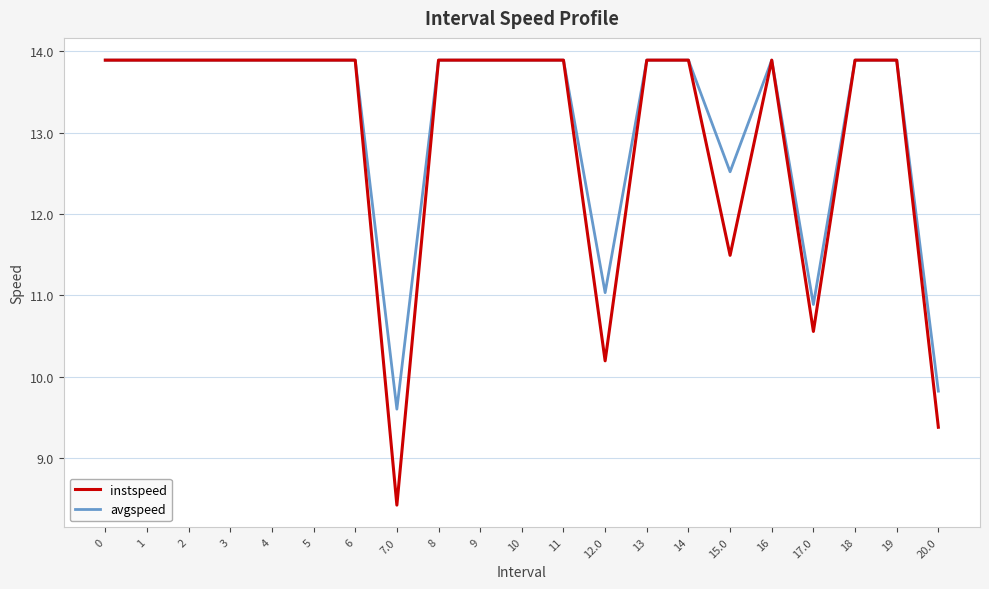

Reading right to left, extract all data points from this chart.

instspeed: 20.0=9.4	19=13.9	18=13.9	17.0=10.6	16=13.9	15.0=11.5	14=13.9	13=13.9	12.0=10.2	11=13.9	10=13.9	9=13.9	8=13.9	7.0=8.4	6=13.9	5=13.9	4=13.9	3=13.9	2=13.9	1=13.9	0=13.9
avgspeed: 20.0=9.8	19=13.9	18=13.9	17.0=10.9	16=13.9	15.0=12.5	14=13.9	13=13.9	12.0=11.0	11=13.9	10=13.9	9=13.9	8=13.9	7.0=9.6	6=13.9	5=13.9	4=13.9	3=13.9	2=13.9	1=13.9	0=13.9